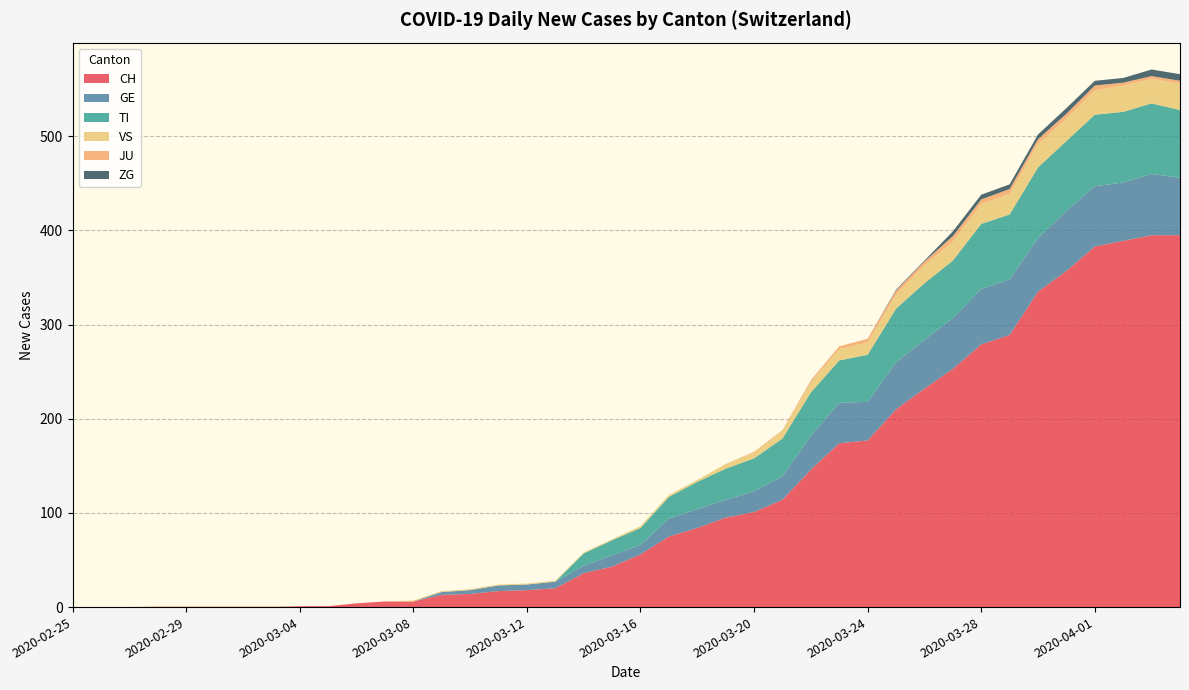

Does the chart have visible grid lines?

Yes